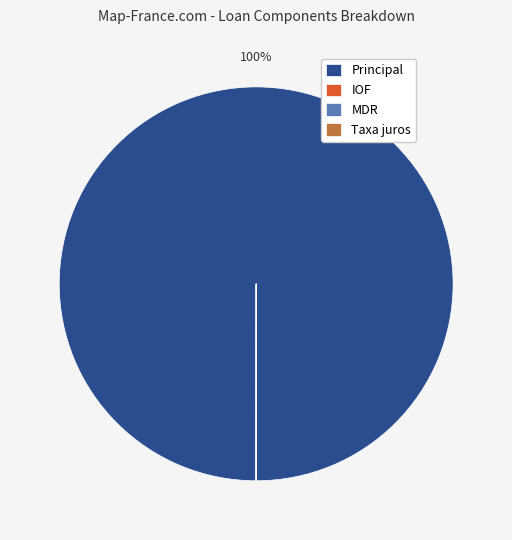

To the nearest percent, what is the difference between the largest and smallest slice percentages?

100%